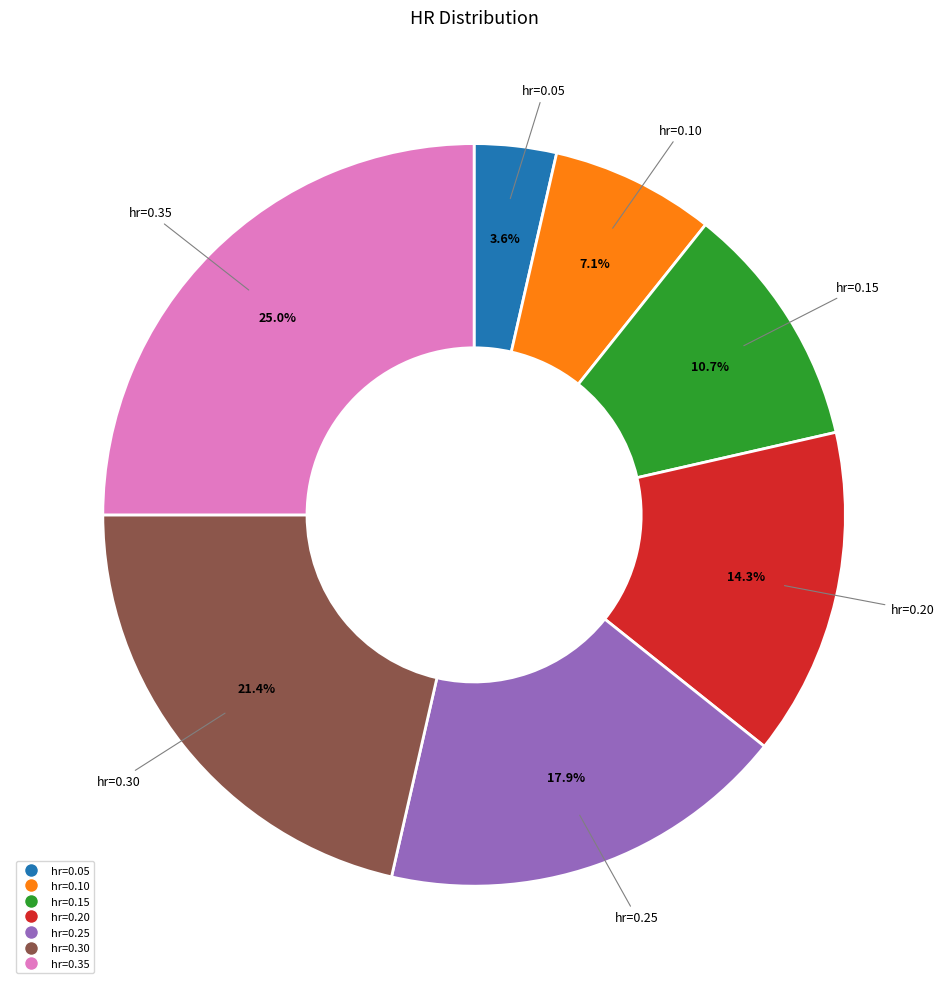

Is there a majority slice in this chart?

No